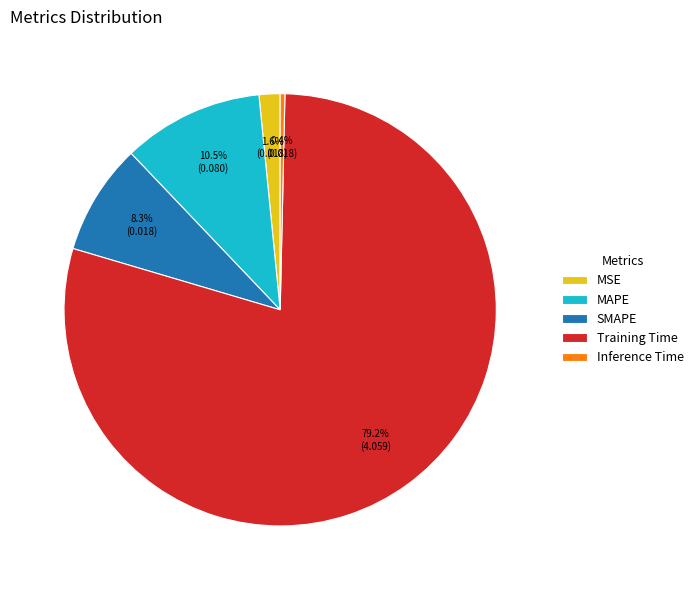

To the nearest percent, what is the average slice percentage?

20%